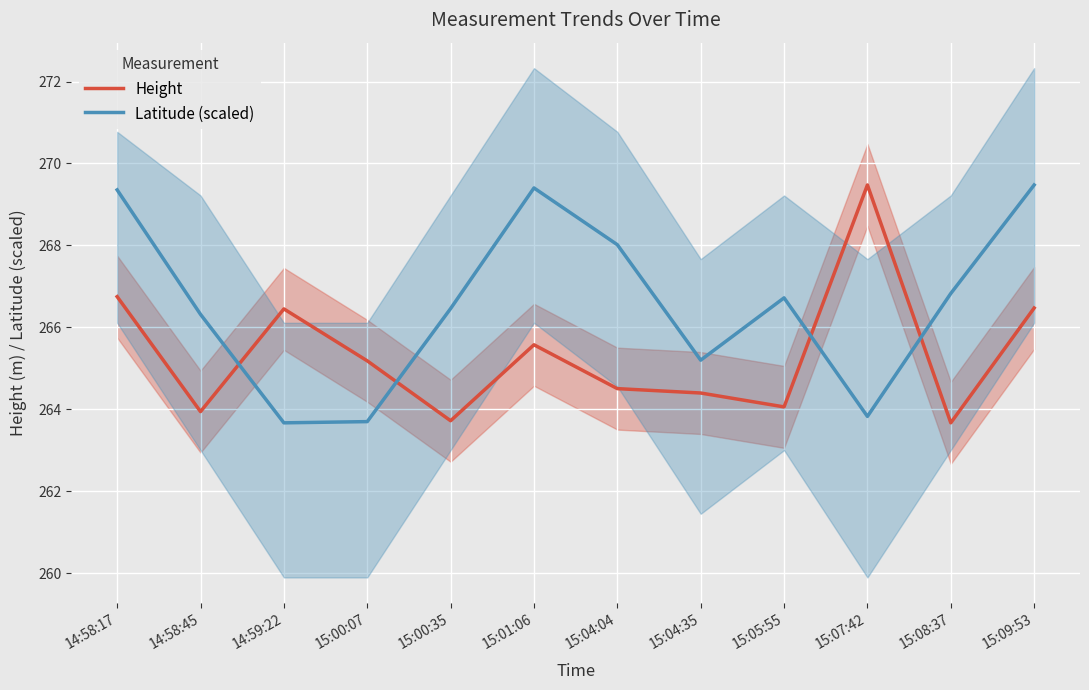

What is the average value of the Height series?

265.3